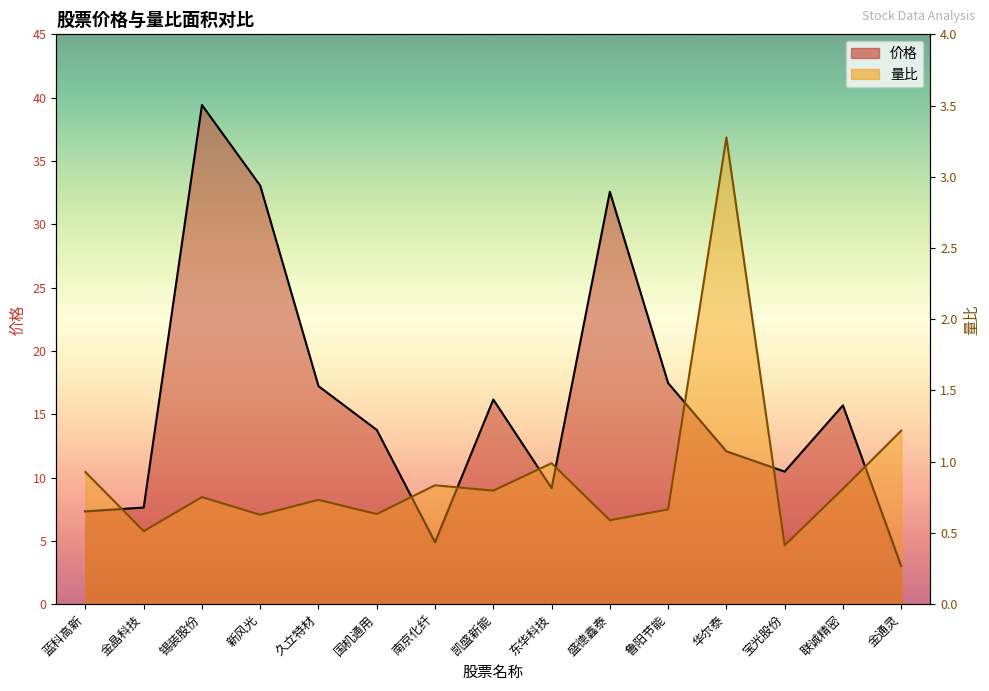

Is it true that 量比 equals 0.9 at 国机通用?

False